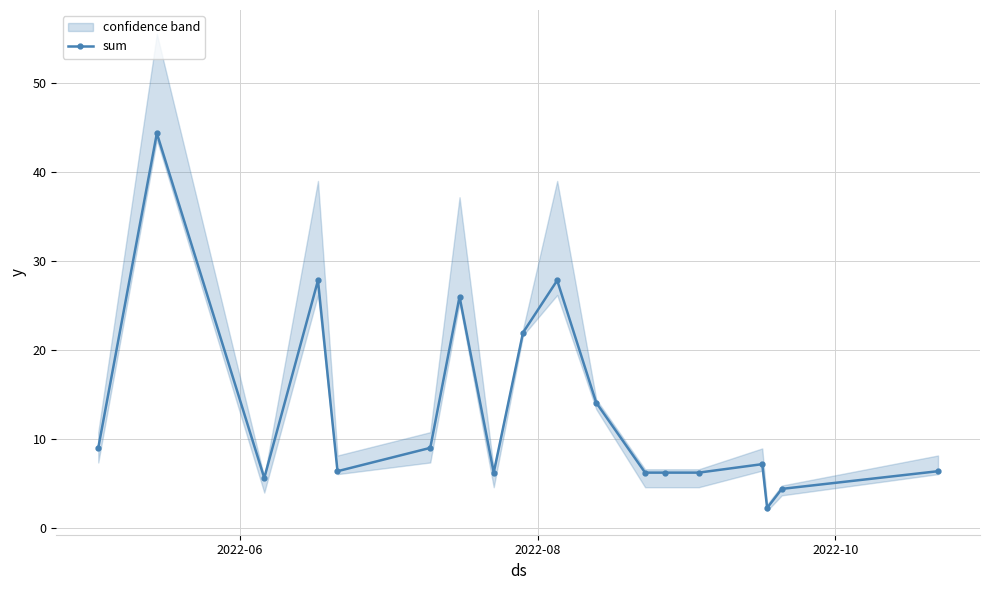

How many lines are shown in the chart?

1